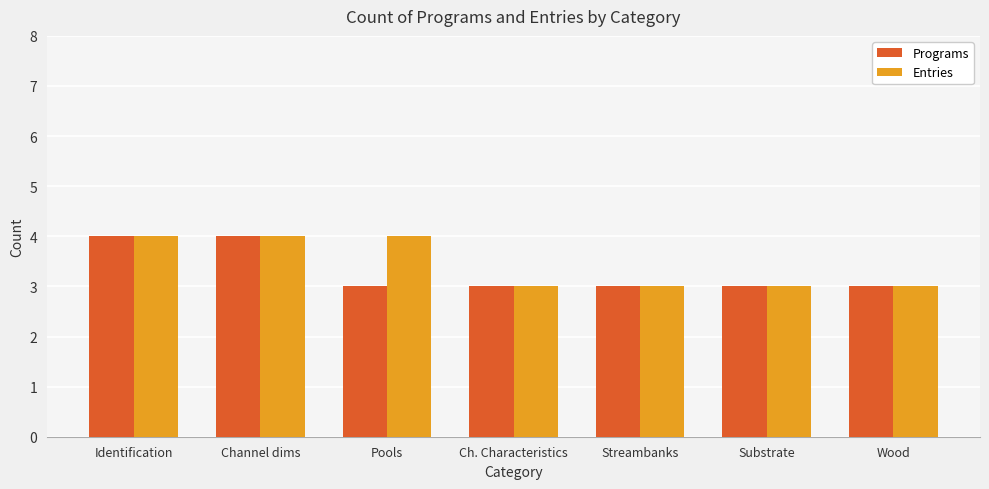

Which series has the largest total across all categories?

Entries